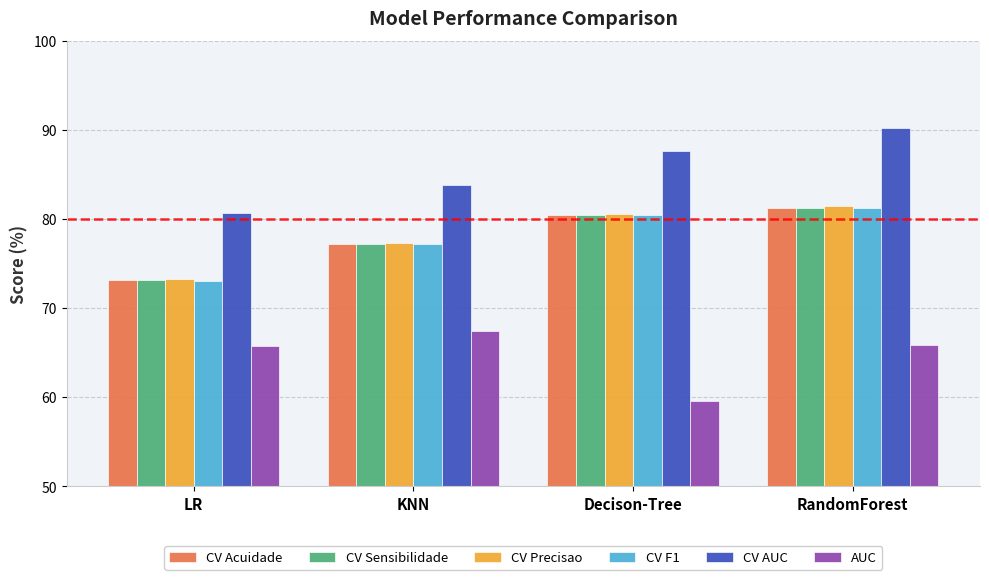

At which category does the chart reach its peak across all series?

RandomForest